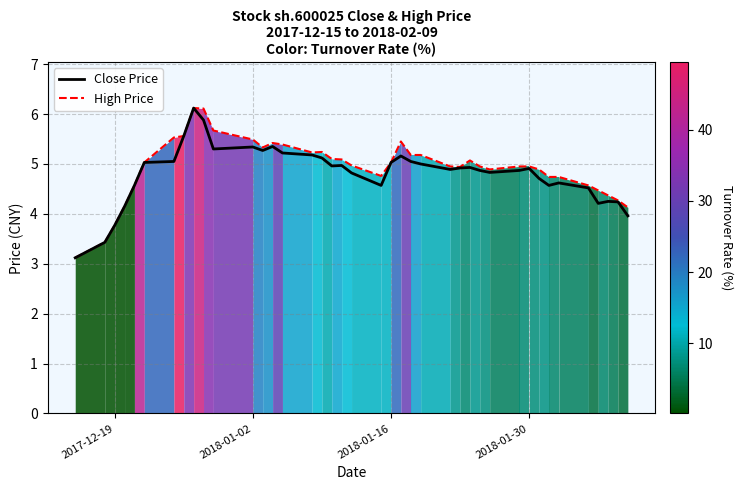

True or false: Close Price and High Price cross at least once.

False